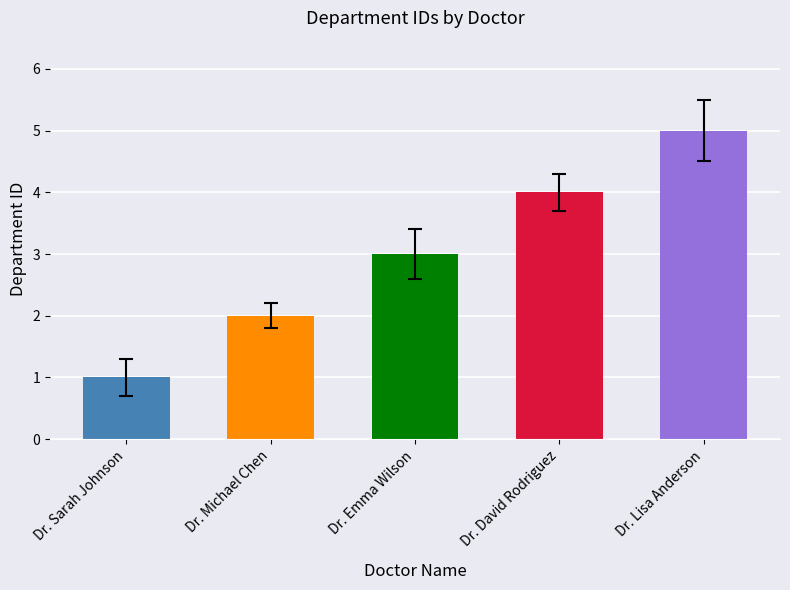

The value at Dr. Sarah Johnson is 1. True or false?

False